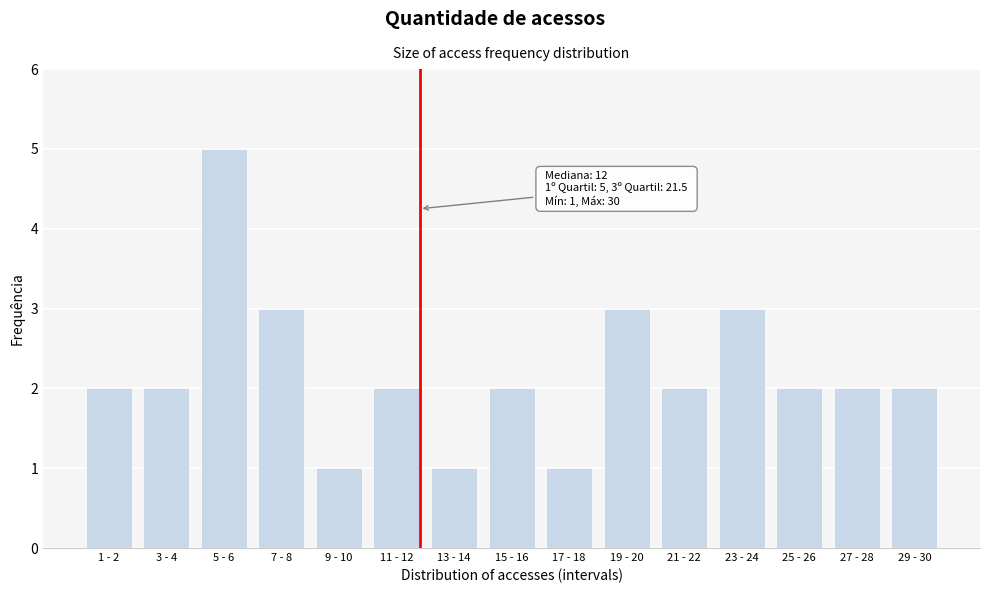

Reading right to left, list all the values displayed in this chart.

2	2	2	3	2	3	1	2	1	2	1	3	5	2	2